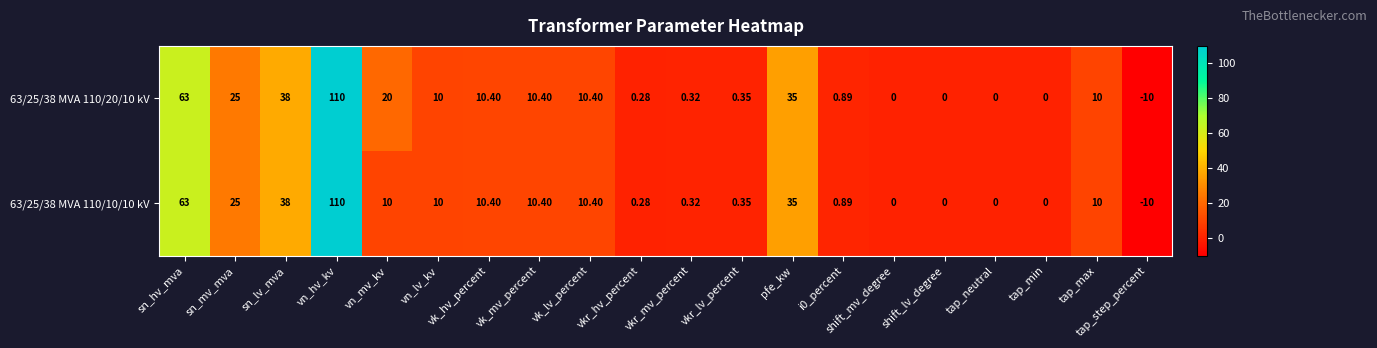

Which category has the lowest value in the 63/25/38 MVA 110/20/10 kV series?

tap_step_percent